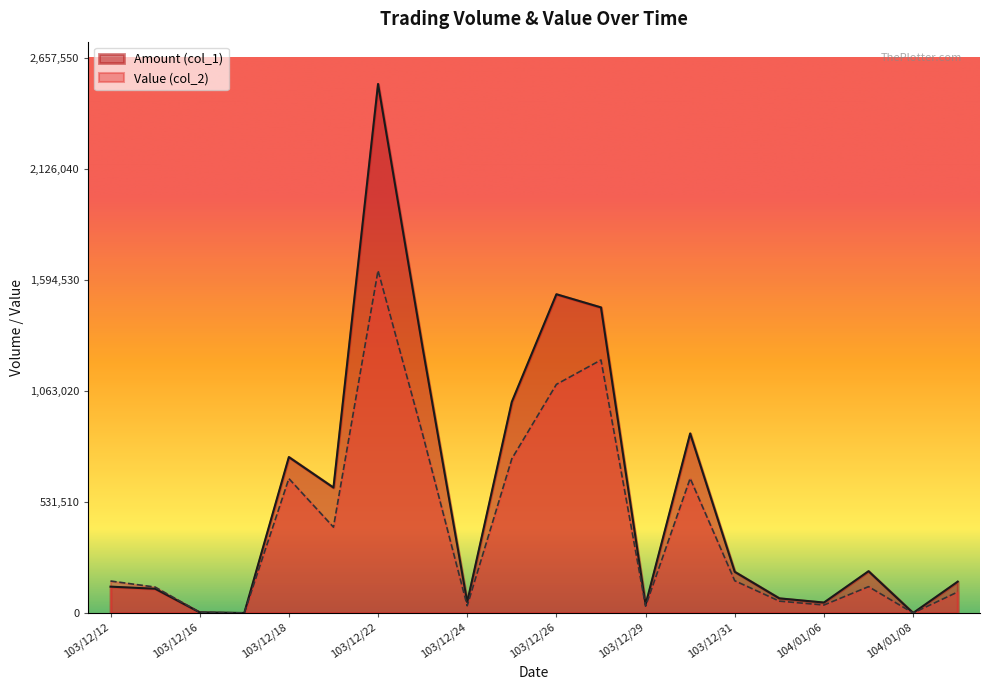

Read the Value (col_2) value at 103/12/12.

152910